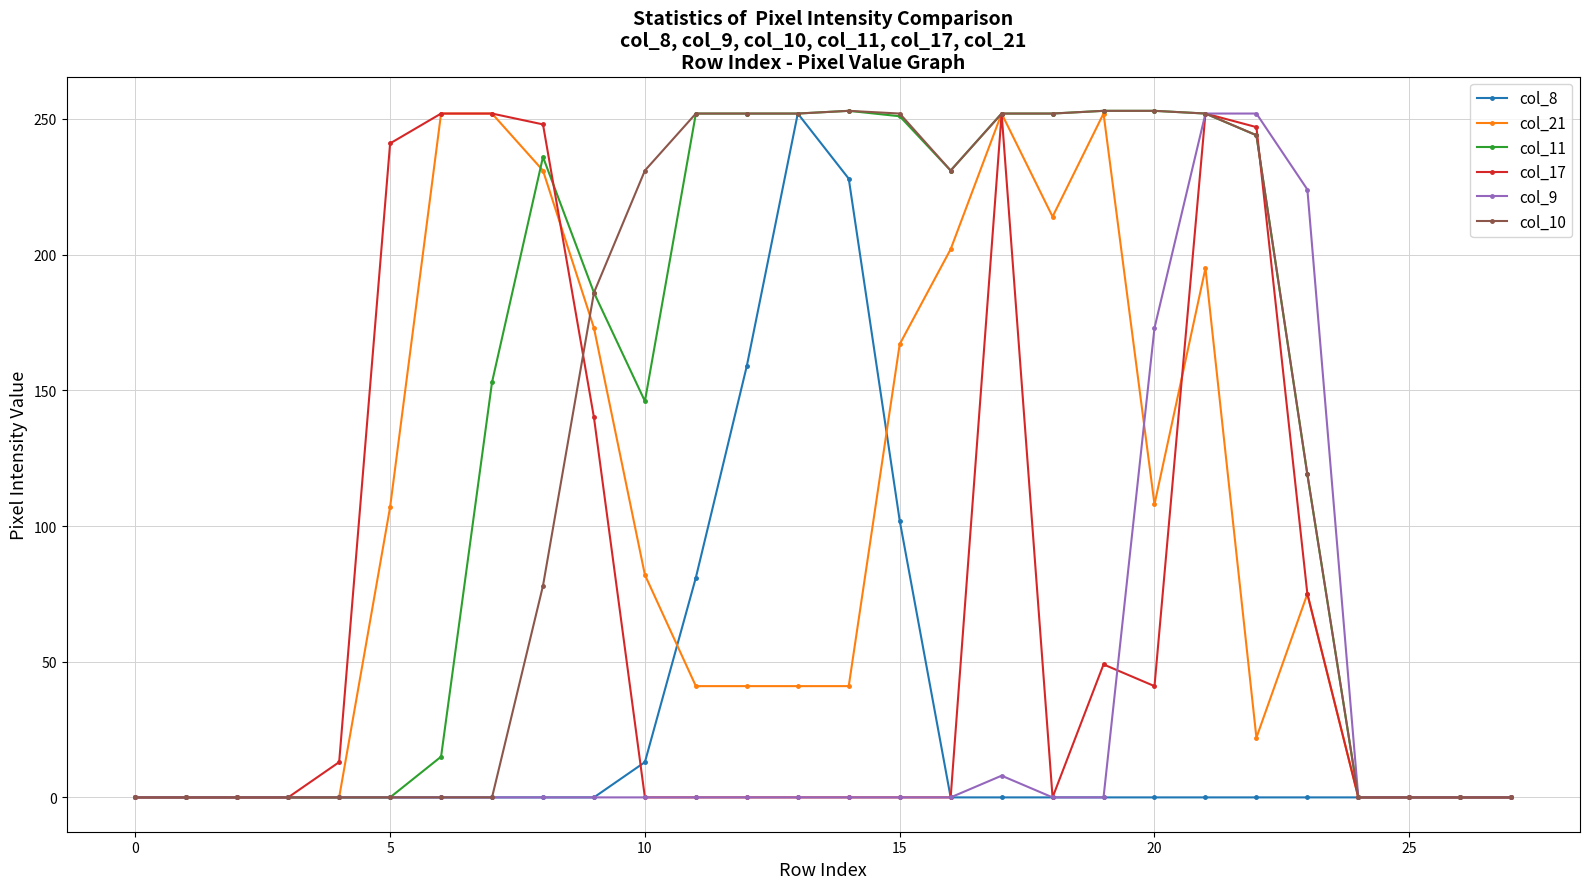

True or false: col_9 has more than 0 interior local peaks.

True